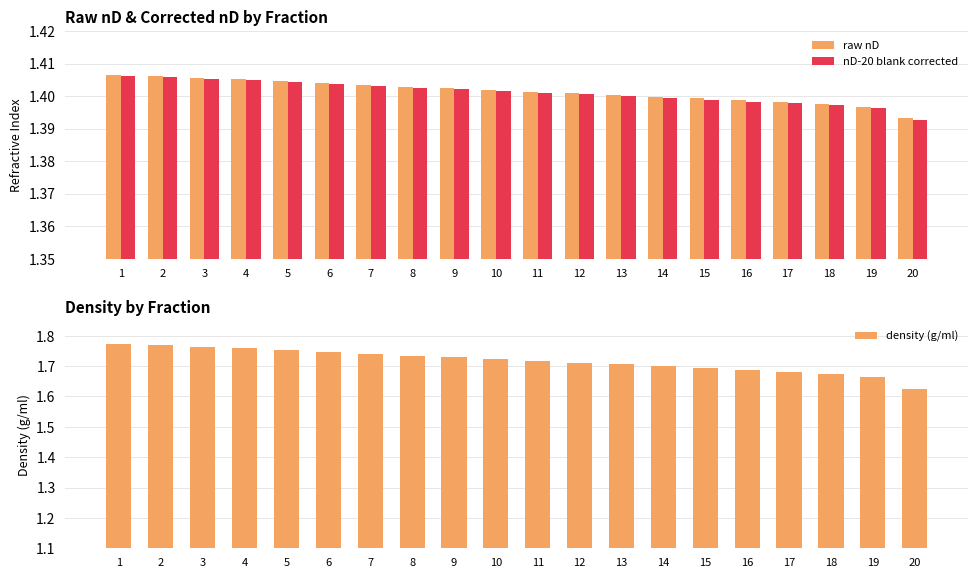

What is the sum of the raw nD values at 12 and 11?

2.8